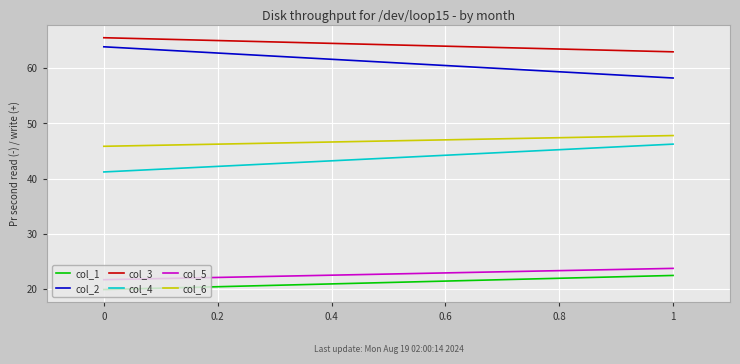

True or false: col_3 has a value of 94.9 at 0.

False